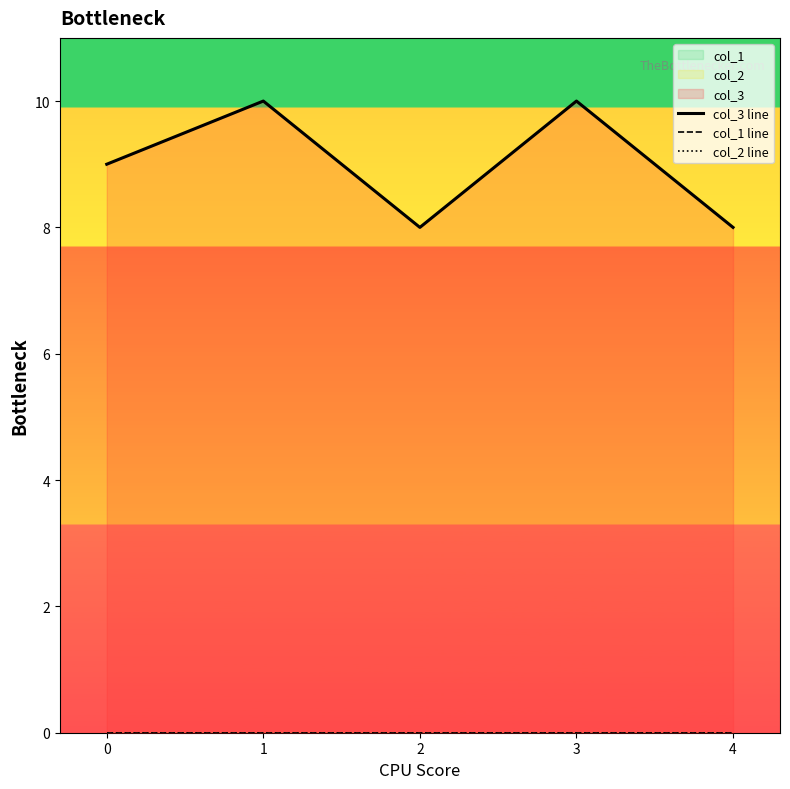

How many lines are shown in the chart?

3